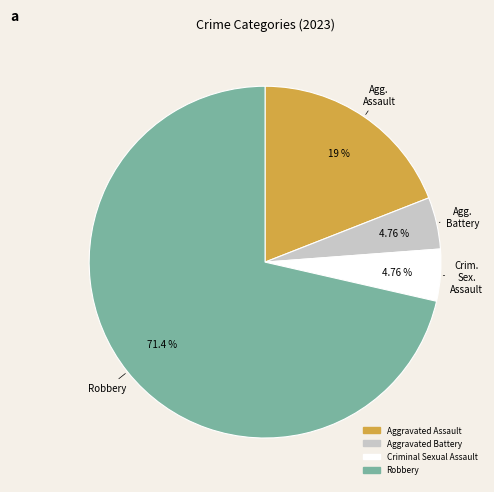

The Aggravated Assault slice represents 19% of the pie. True or false?

True